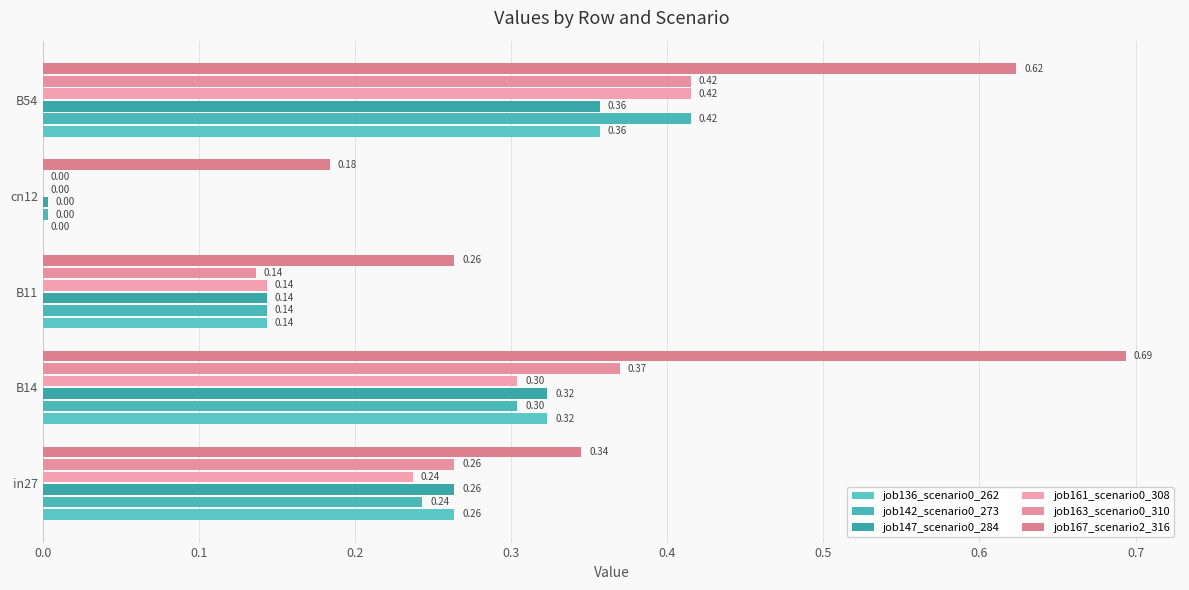

At which label is job161_scenario0_308 closest to 0?

cn12